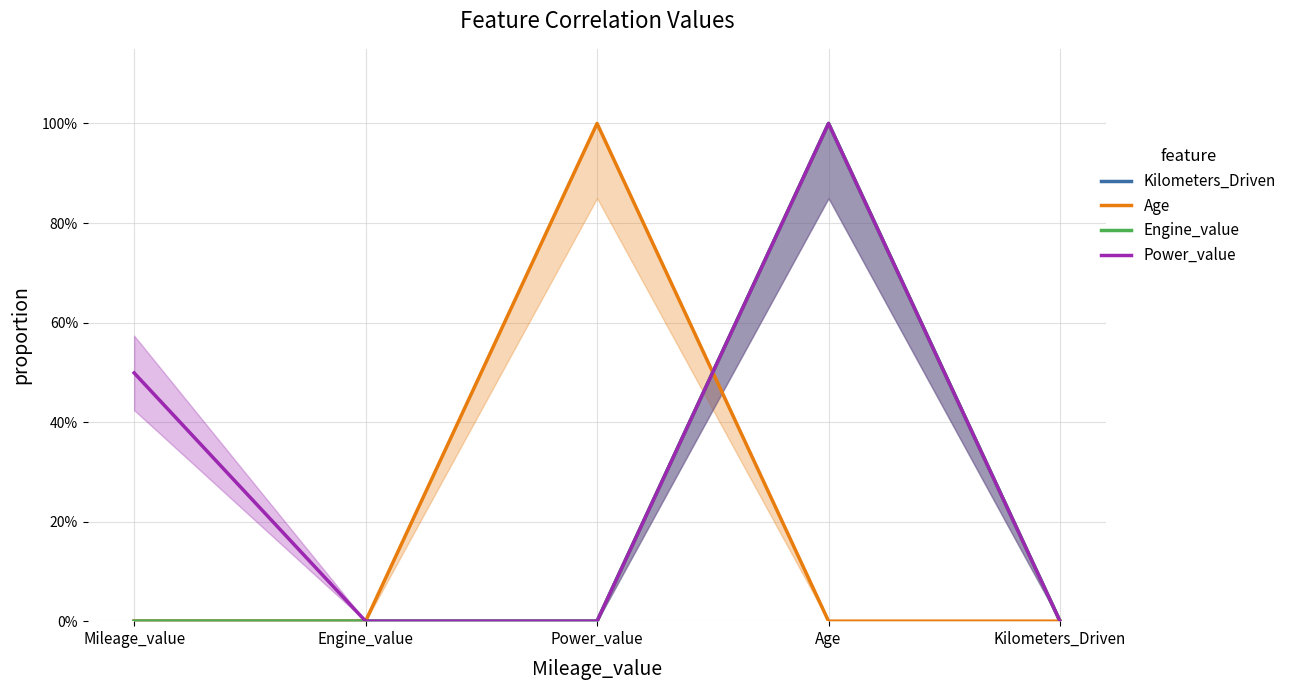

Does the chart have visible grid lines?

Yes